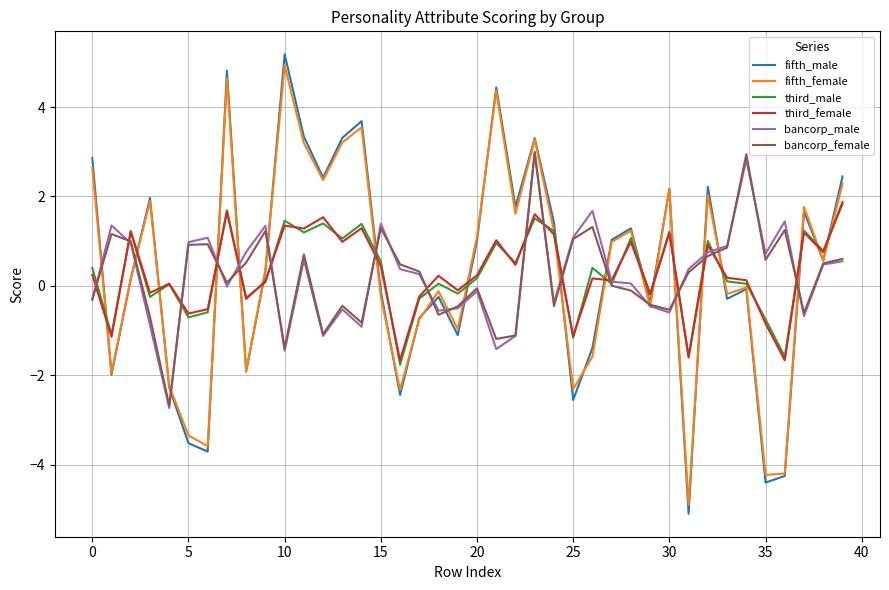

Which series has the largest range (max minus min)?

fifth_male